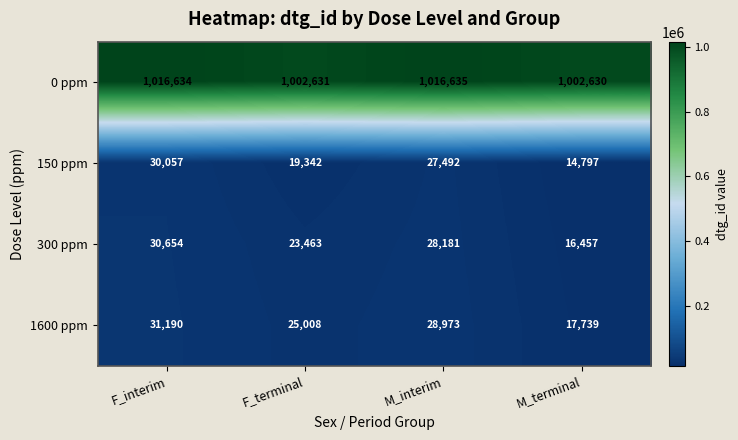

At which category does the chart reach its minimum across all series?

M_terminal